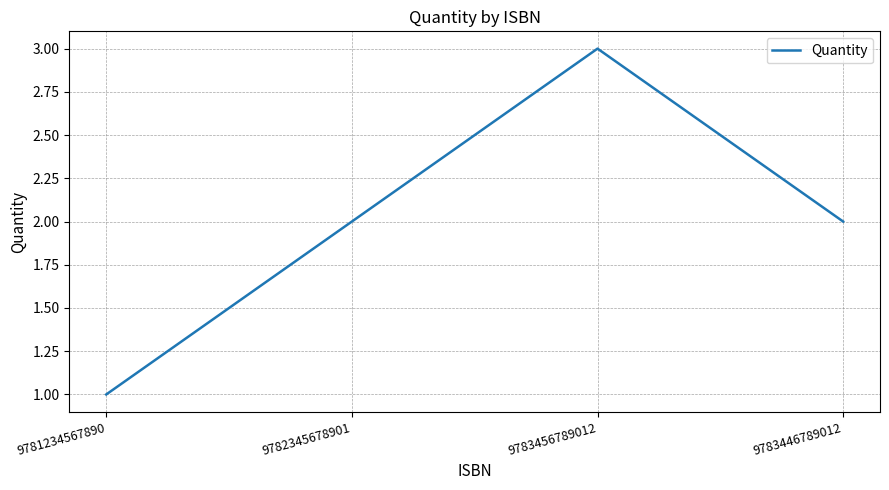

What is the change in value from 9781234567890 to 9782345678901?

+1